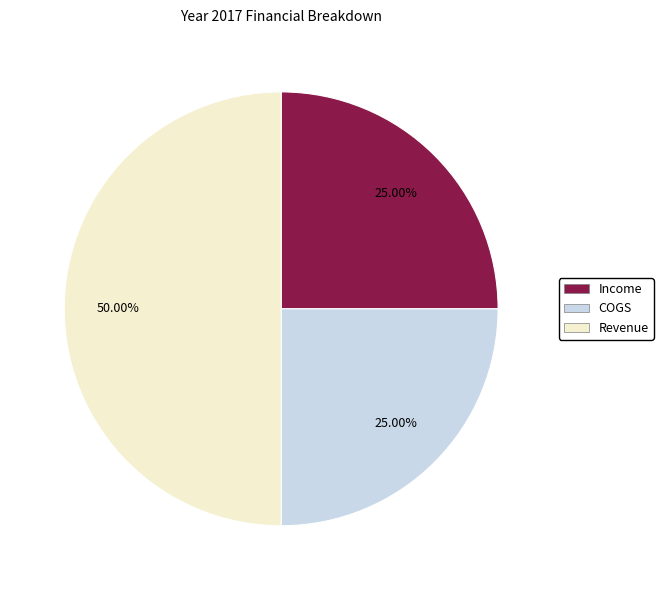

Is the sum of Revenue and COGS greater than half?

Yes